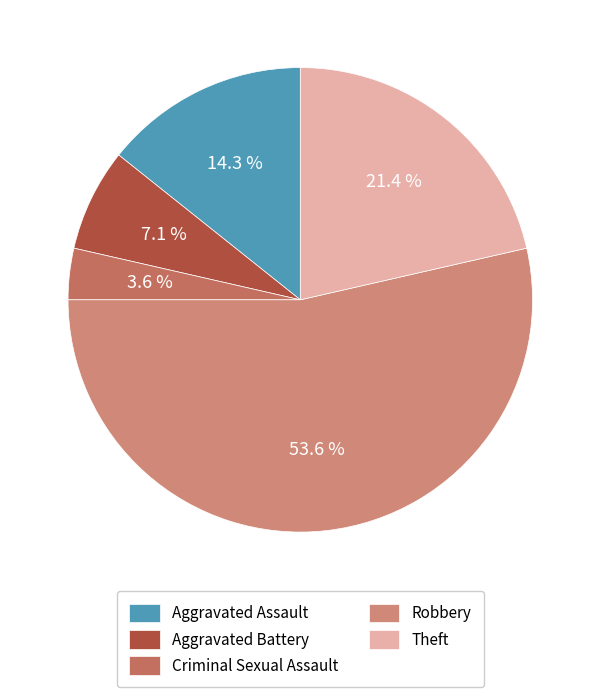

Which category has the smallest portion of the pie?

Criminal Sexual Assault